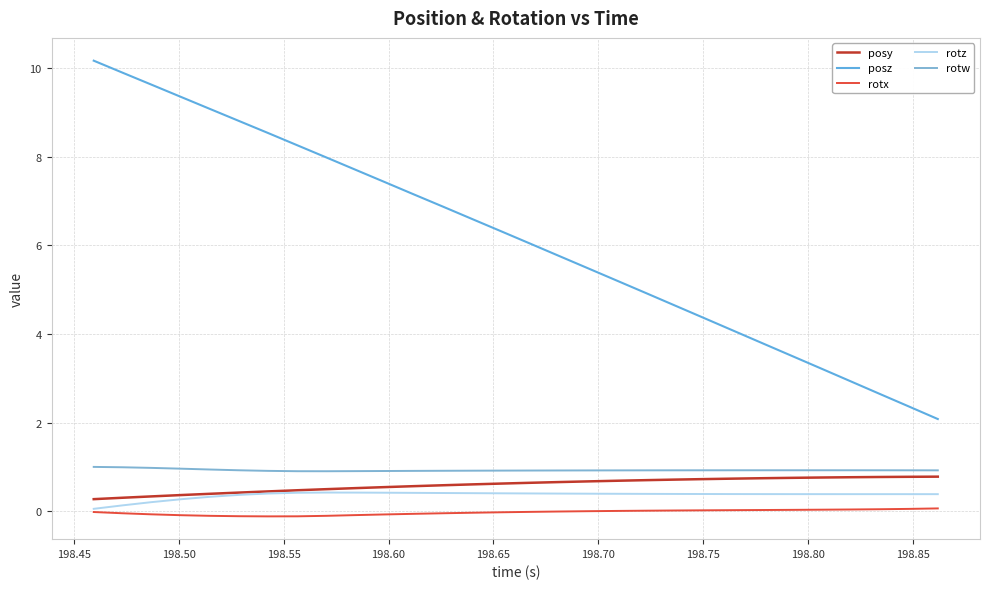

What is the difference between the maximum and minimum values in the rotz series?

0.4